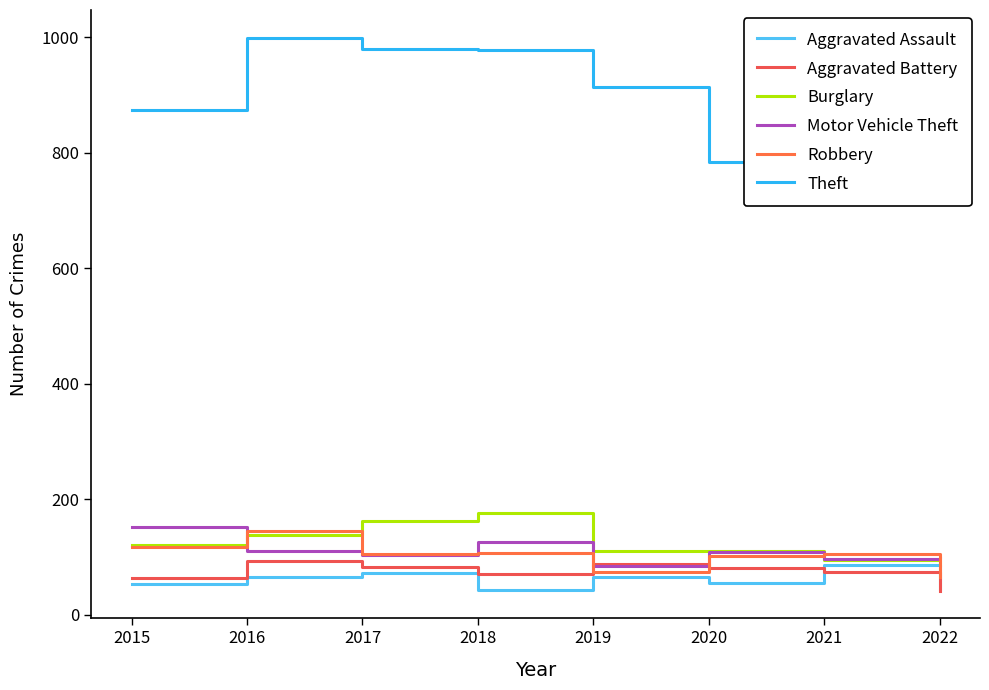

What is the maximum value for Motor Vehicle Theft?

152